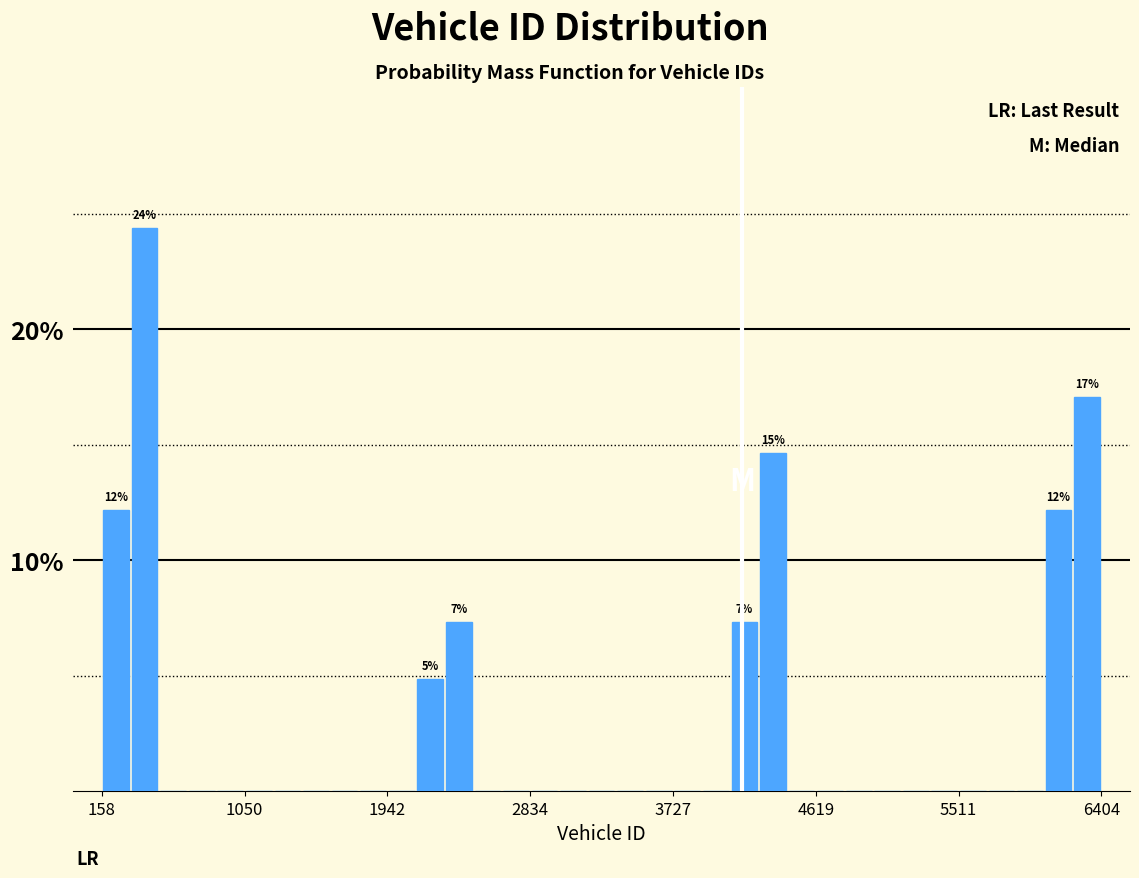

Read against the x-axis, roughly where is the centre of the tallest bar?

400